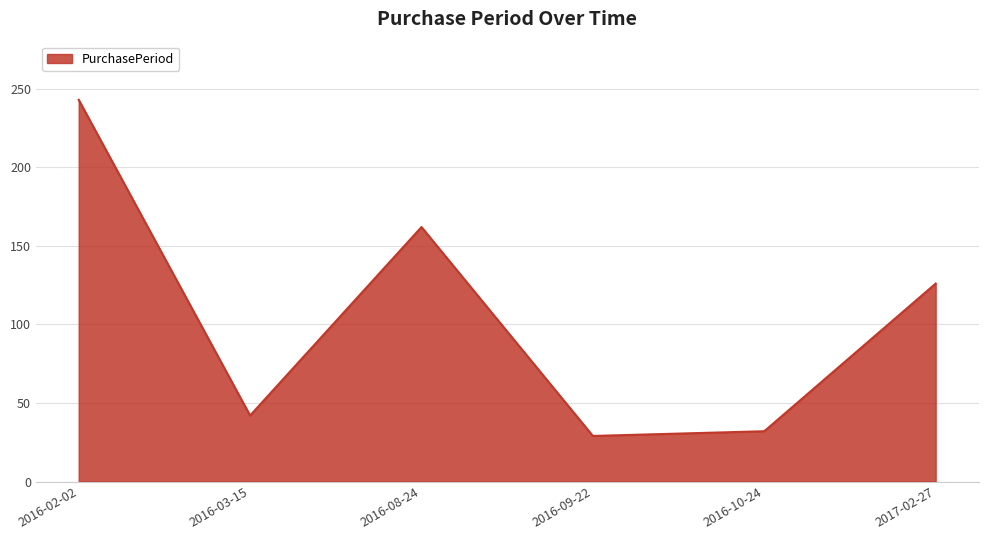

Read the value at 2016-02-02.

243